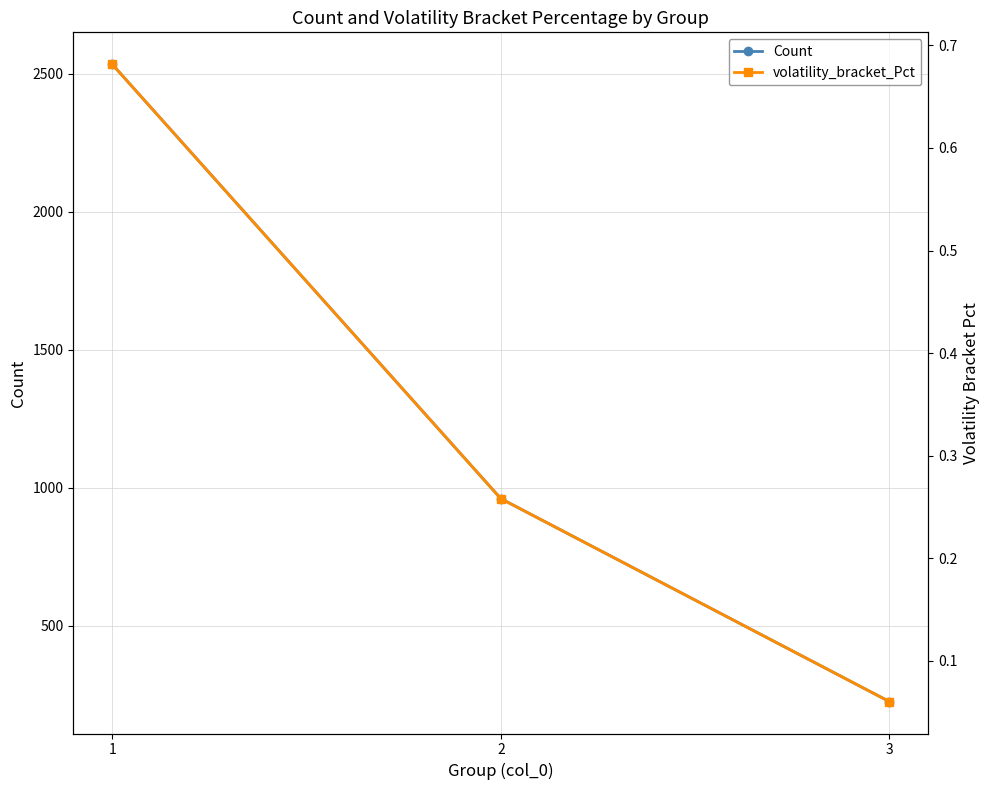

What is the value of the volatility_bracket_Pct point at the 3rd from the left?

0.1